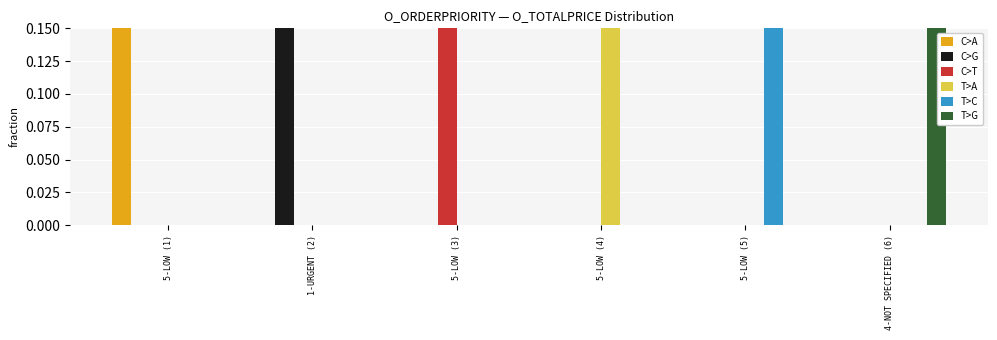

List the labels in order of T>A value, smallest first.

5-LOW (1), 1-URGENT (2), 5-LOW (3), 5-LOW (5), 4-NOT SPECIFIED (6), 5-LOW (4)